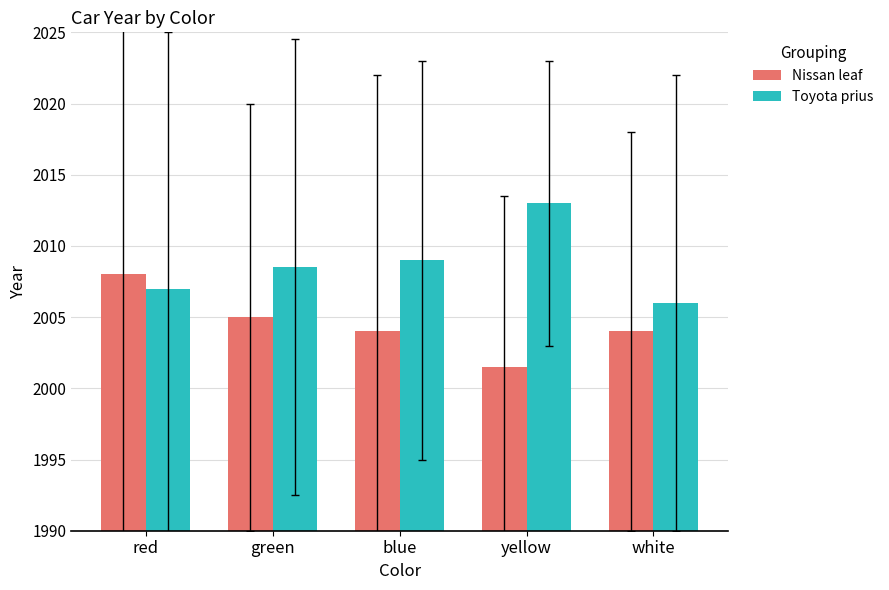

Rank the series by their average value, from lowest to highest.

Nissan leaf, Toyota prius